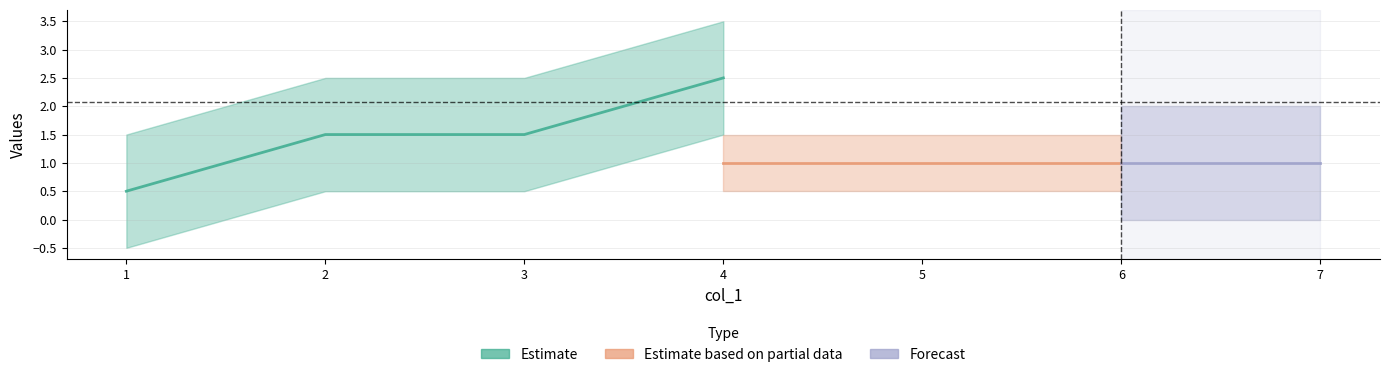

What is the difference between the maximum and second lowest values in the col_2 series?

2